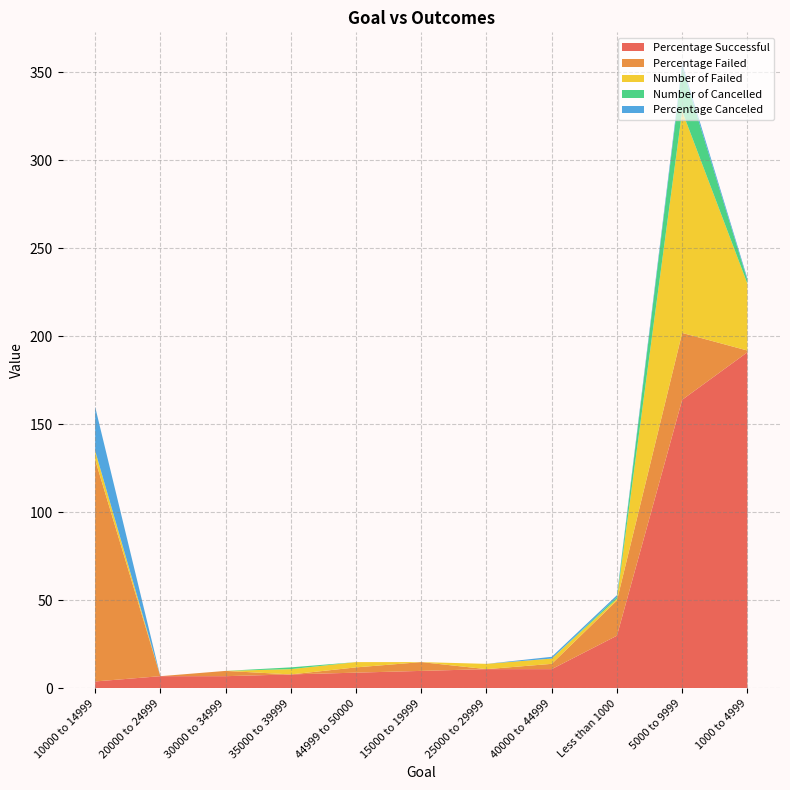

At which category is the sum across all series the highest?

5000 to 9999